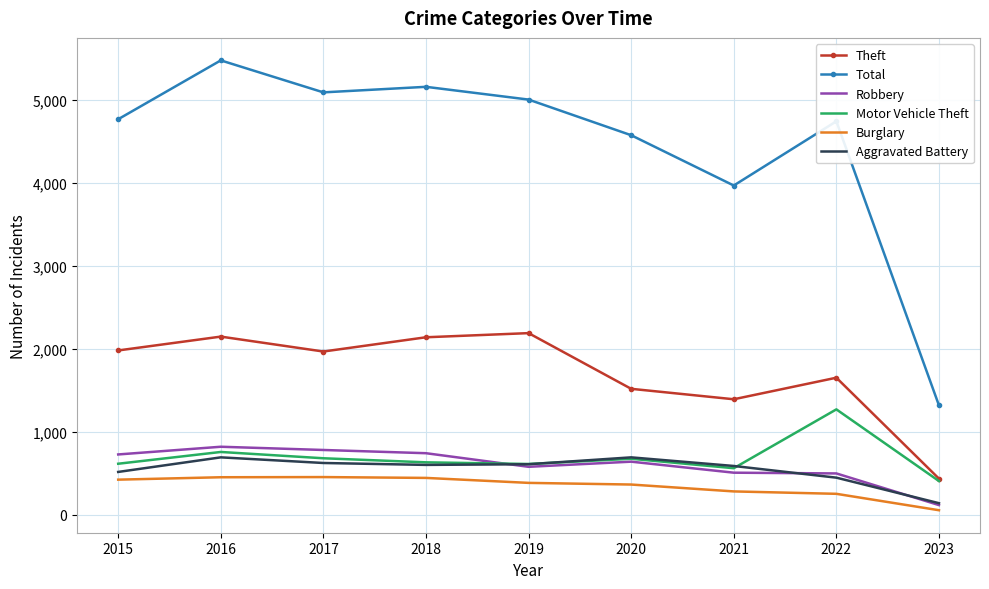

True or false: Motor Vehicle Theft has a value of 307 at 2018.

False